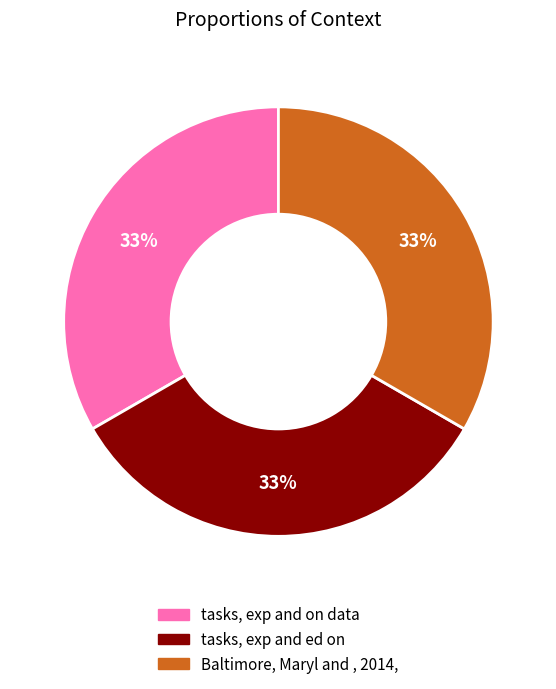

What percentage is the Baltimore, Maryl and , 2014, slice, to the nearest percent?

33%